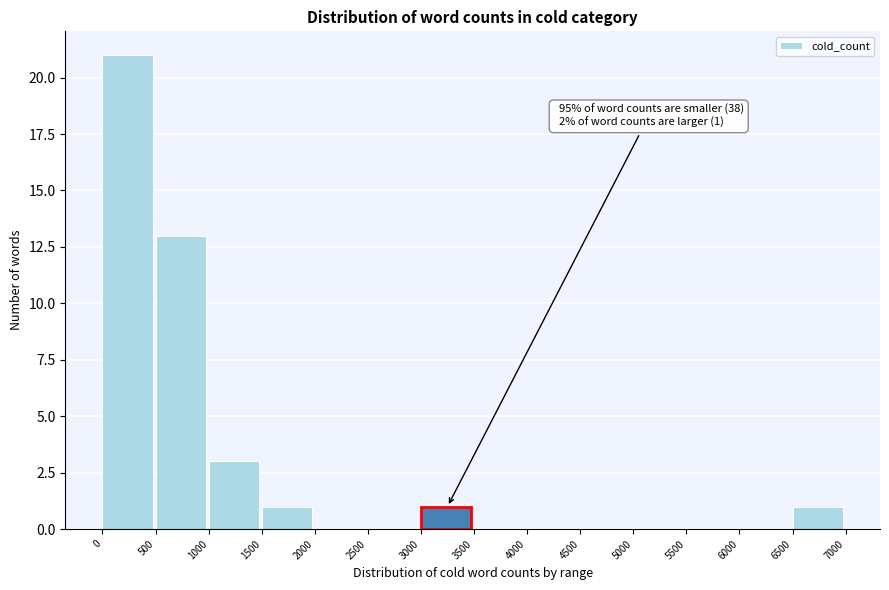

Over which range of the x-axis is the bar tallest?

0 to 500